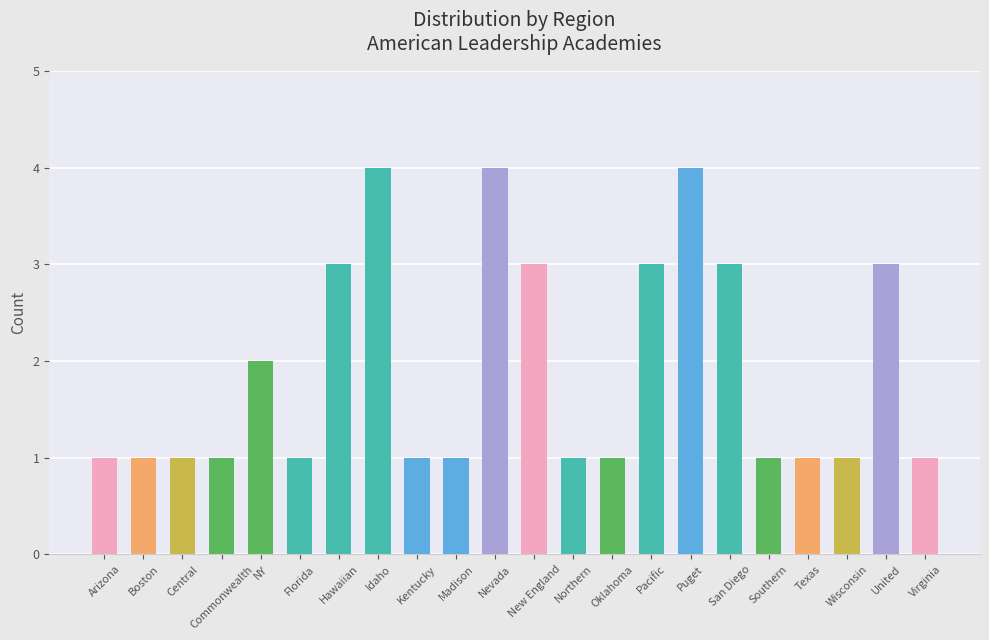

Which has a higher value, Puget or Southern?

Puget